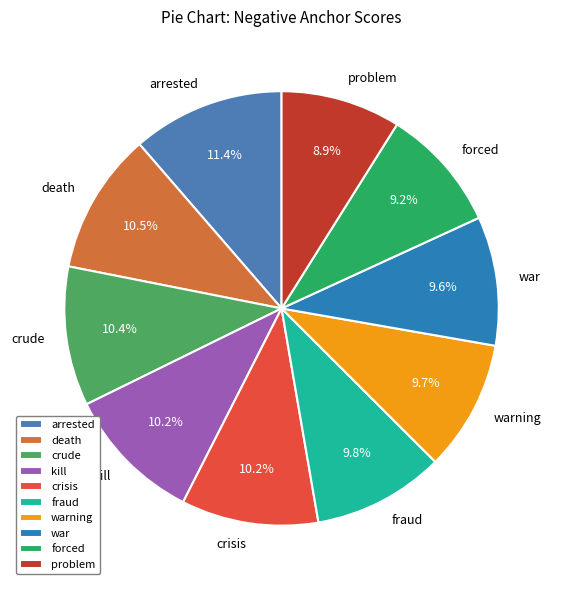

To the nearest percent, what percentage of the pie is problem?

9%